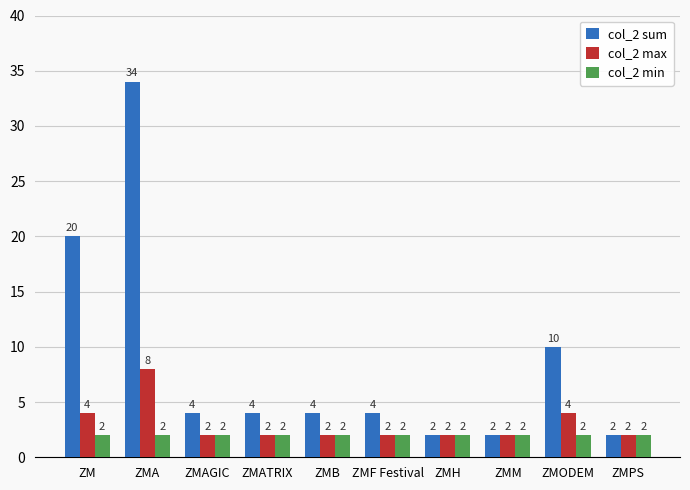

How many groups of bars are there?

10